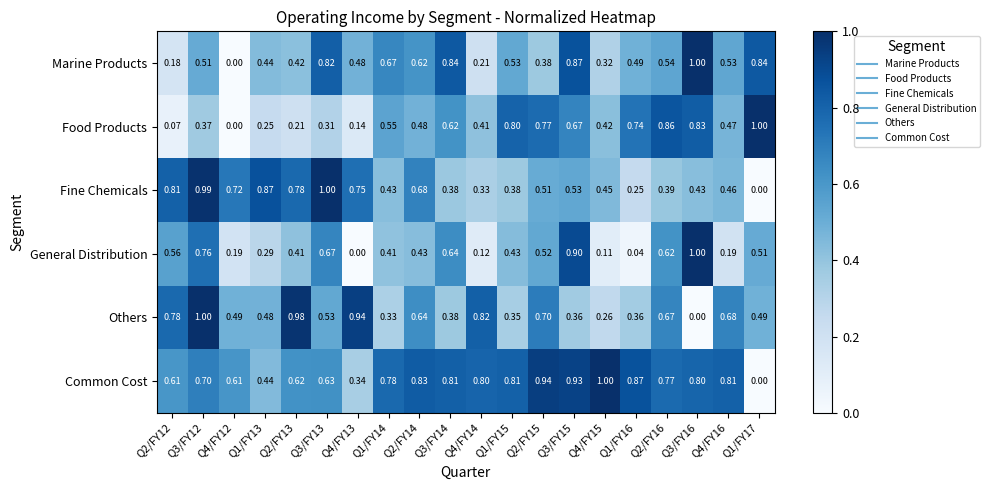

Which series has the largest total across all categories?

Common Cost